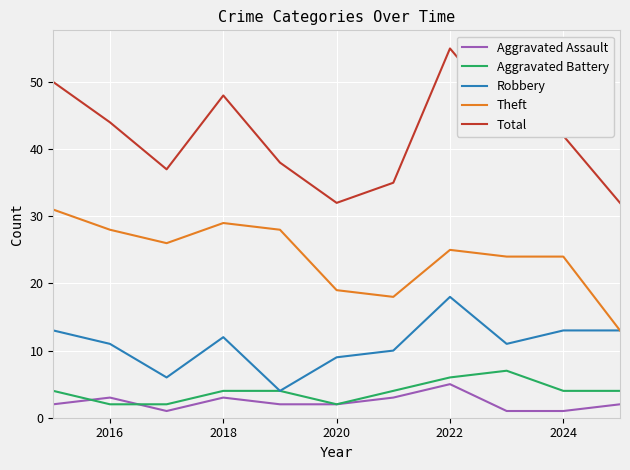

True or false: Theft and Total cross at least once.

False